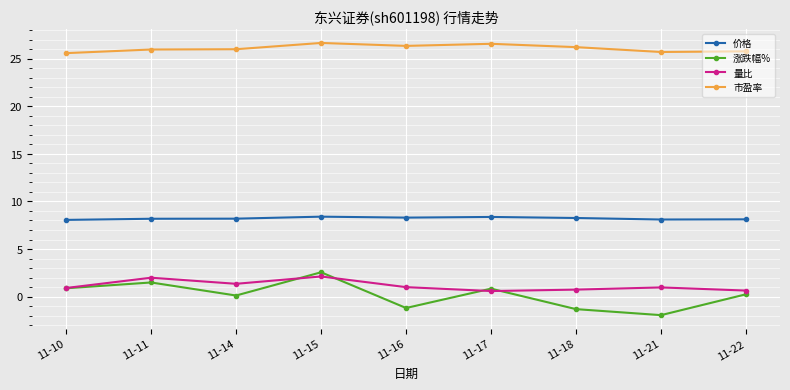

Rank the series by their maximum value, from lowest to highest.

量比, 涨跌幅%, 价格, 市盈率